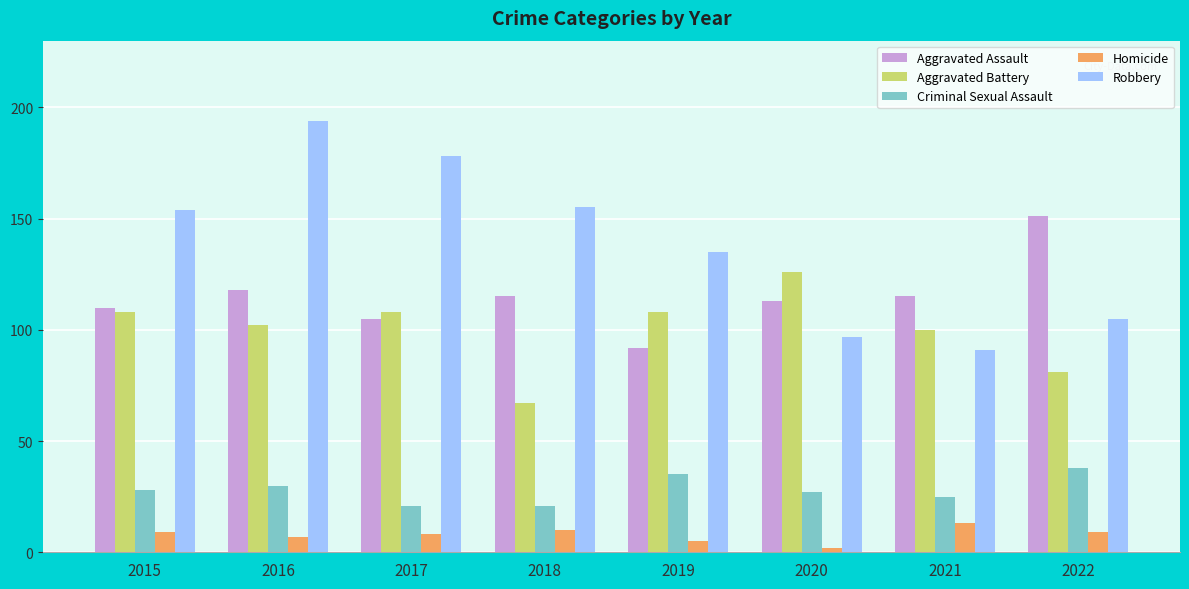

What is the difference between the second highest and minimum values in the Aggravated Assault series?

26